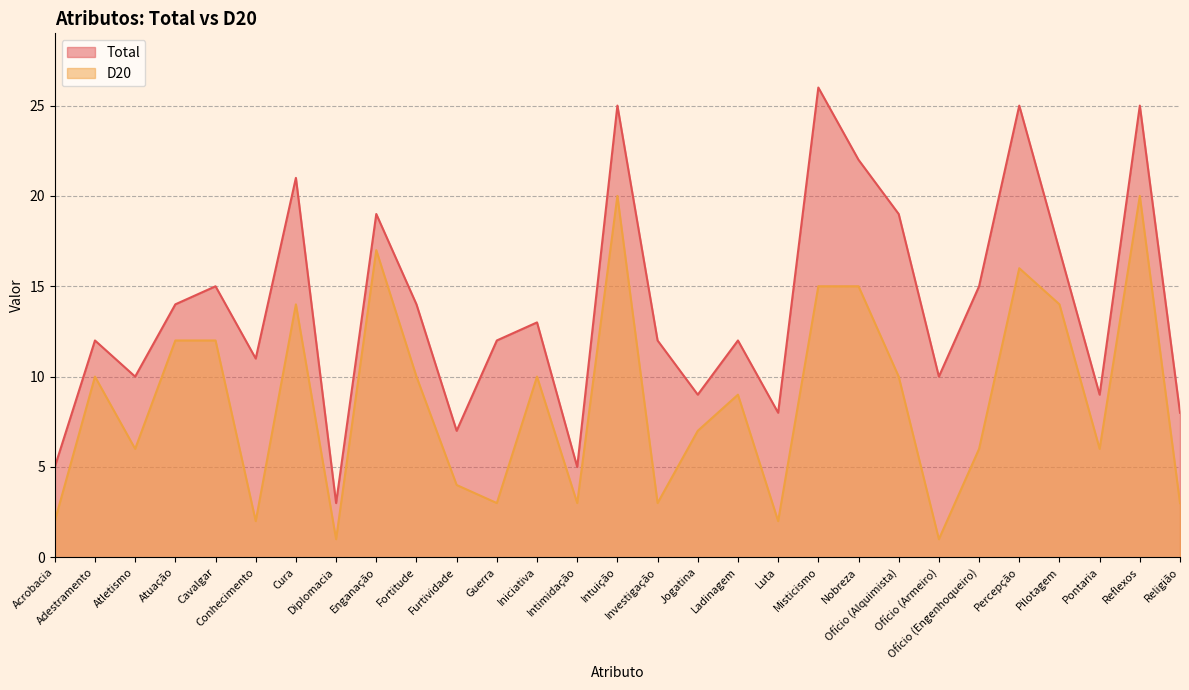

At which category does D20 reach its first local peak?

Adestramento